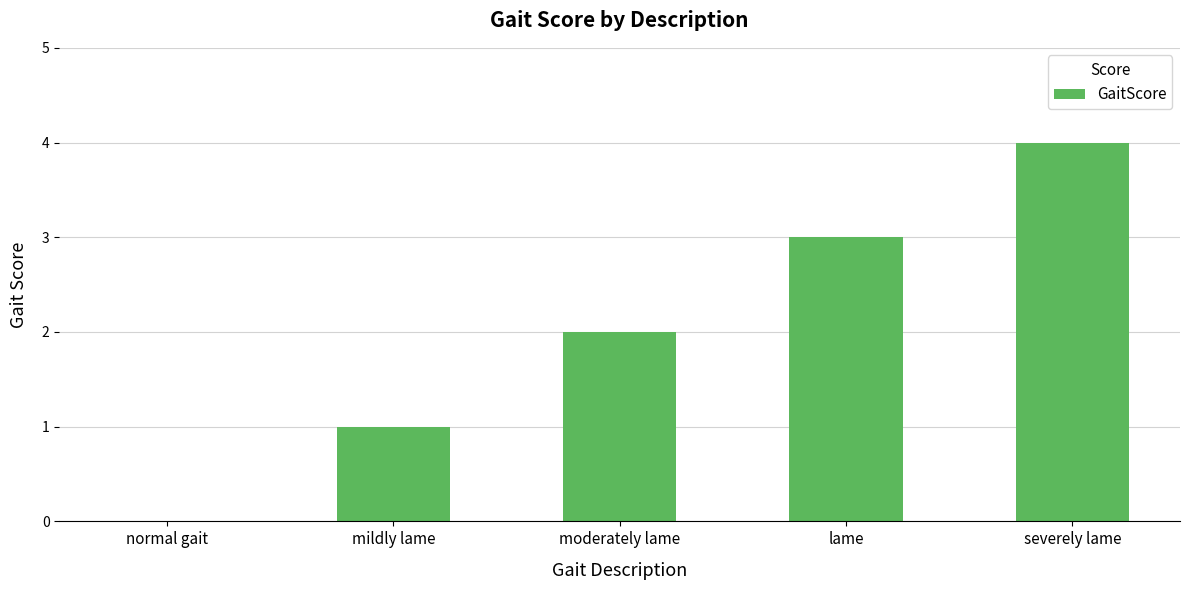

What is the sum of all values?

10